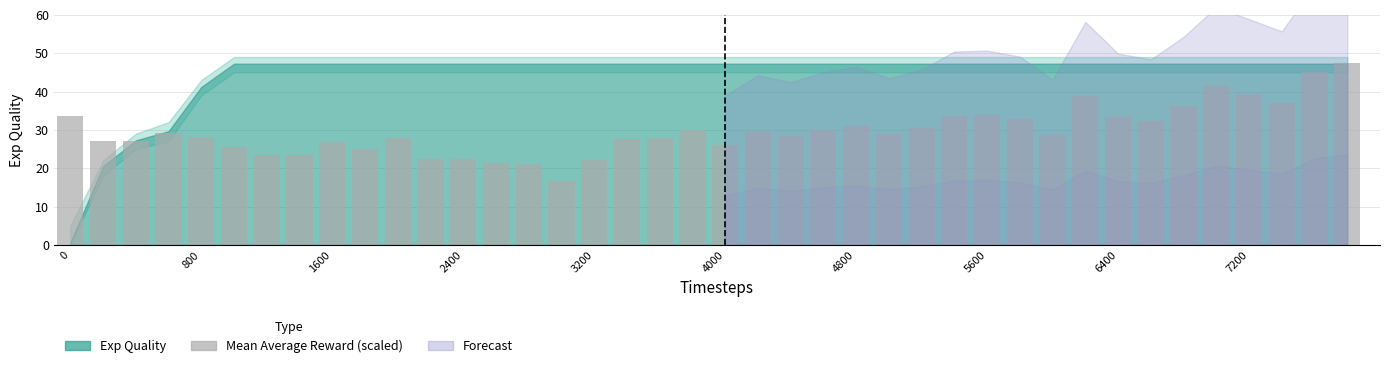

How many bars are there in total?

40